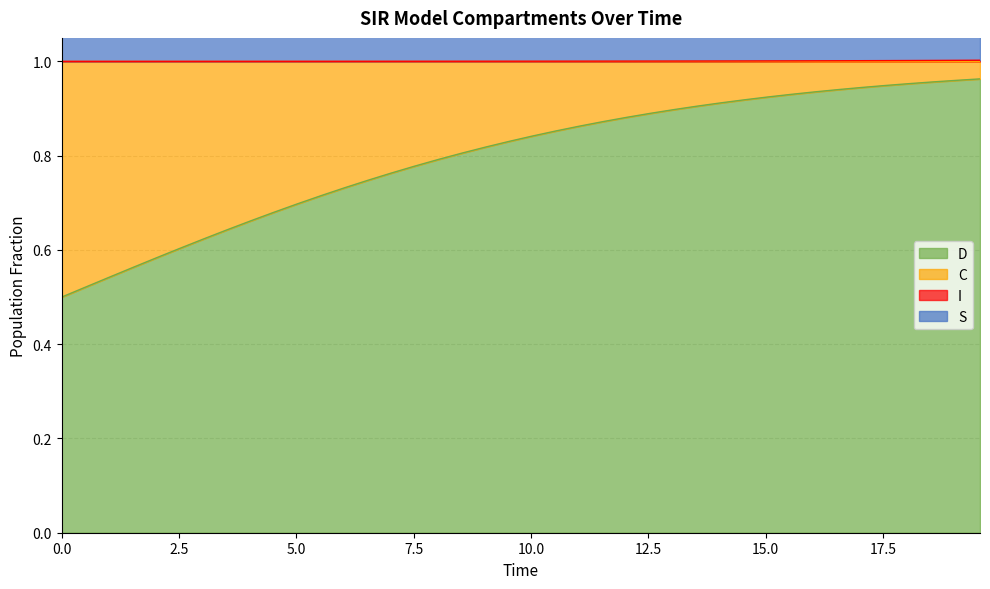

True or false: S and C cross at least once.

False